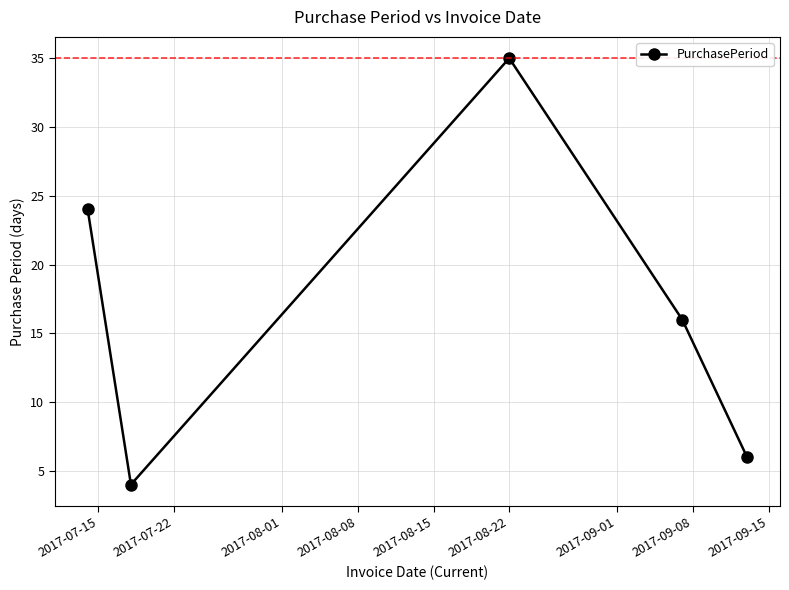

What is the value of the 5th point from the left?

6